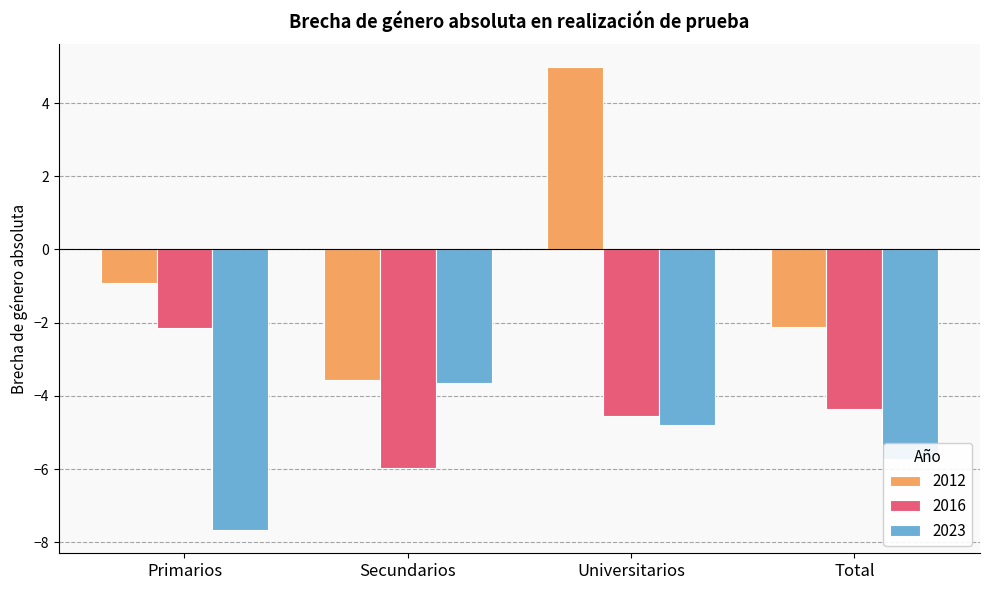

Rank the series at Universitarios from highest to lowest value.

2012, 2016, 2023